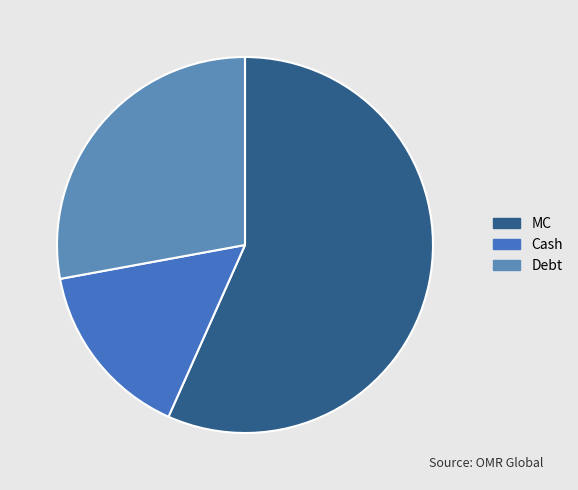

How many slices are in this pie chart?

3